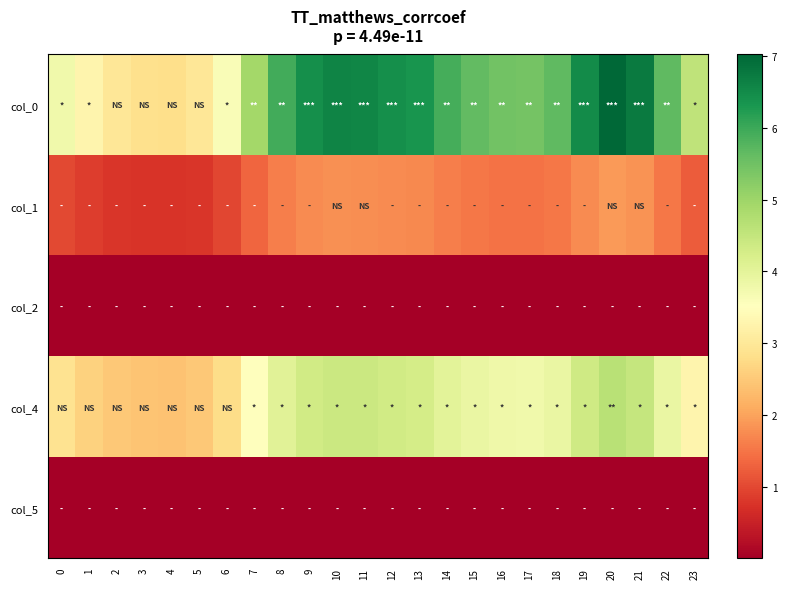

Rank the series by their maximum value, from lowest to highest.

col_5, col_2, col_1, col_4, col_0